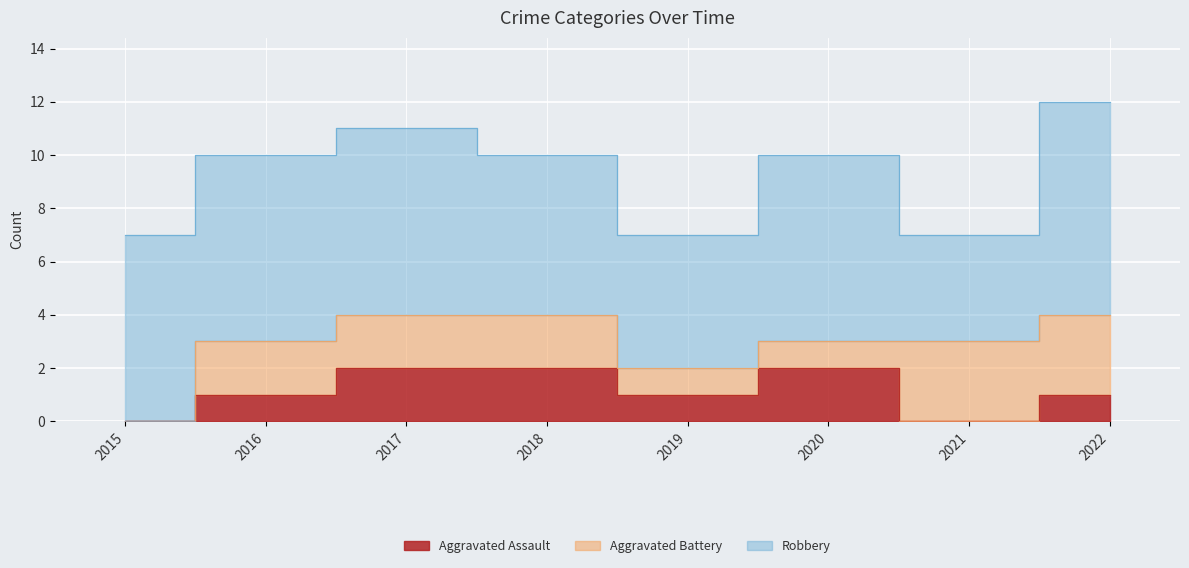

List the labels in order of Aggravated Battery value, smallest first.

2015, 2019, 2020, 2016, 2017, 2018, 2021, 2022